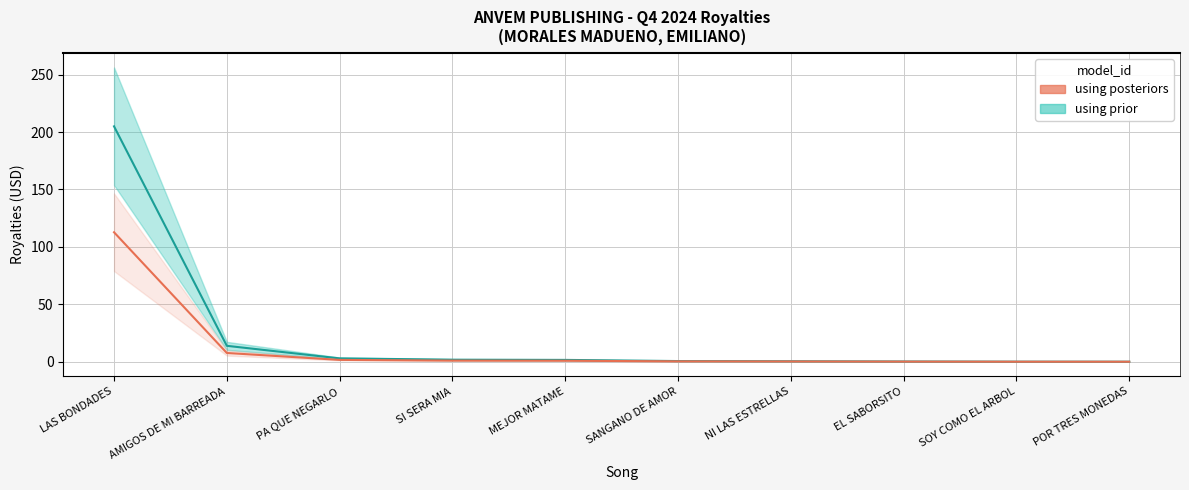

Does the chart have visible grid lines?

Yes